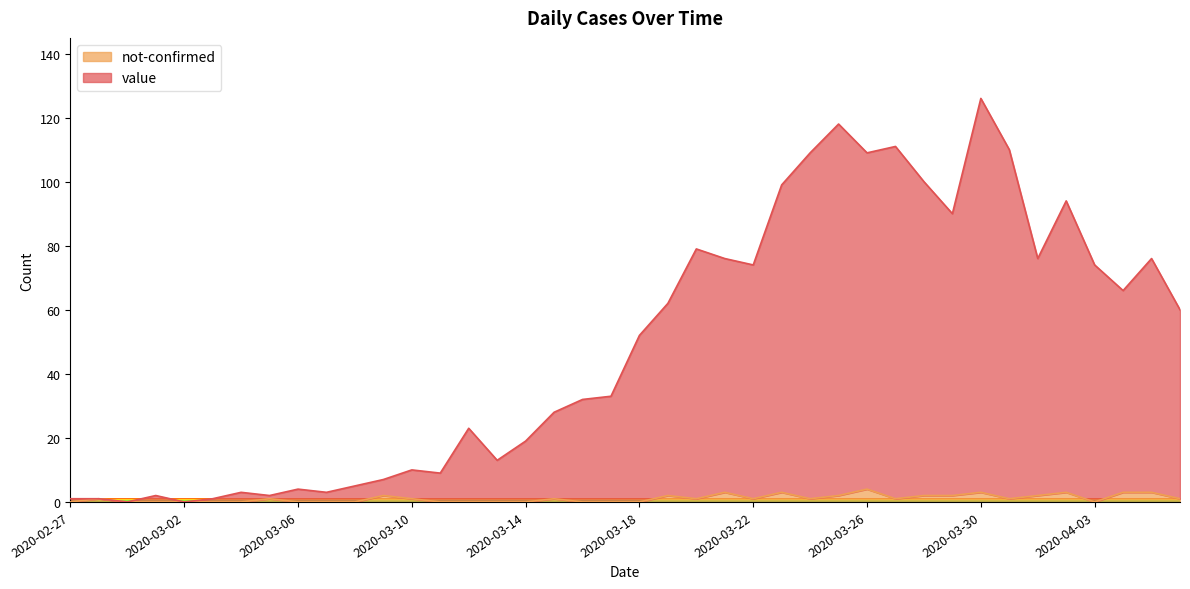

True or false: value and not-confirmed cross at least once.

False